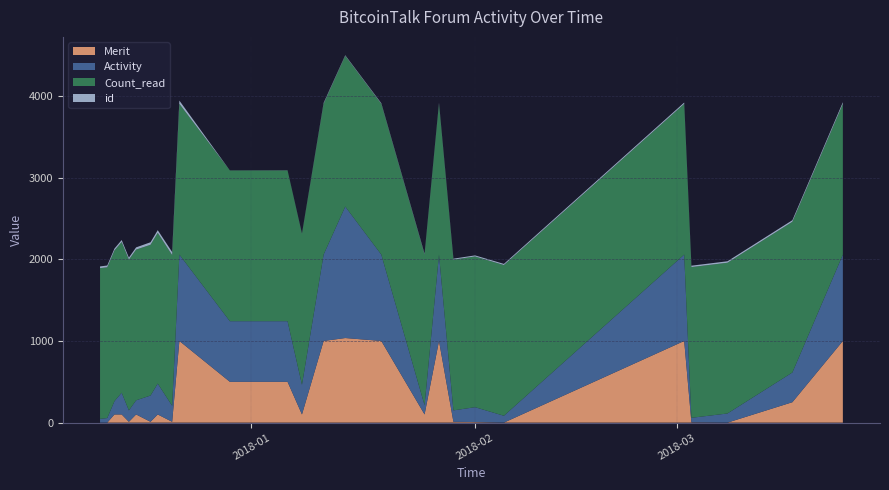

Reading left to right, what are all the values shown in this chart?

Merit: 0	0	100	100	10	100	10	100	10	1000	500	500	100	1000	1036	1000	100	1000	10	7	0	1000	3	0	250	1000
Activity: 46	56	163	266	140	173	322	378	196	1058	742	742	364	1058	1610	1058	113	1058	140	182	84	1058	56	112	364	1058
Count_read: 1846	1846	1846	1846	1846	1846	1846	1846	1846	1846	1846	1846	1846	1846	1846	1846	1846	1846	1846	1846	1846	1846	1846	1846	1846	1846
id: 21	22	23	24	25	27	31	33	37	40	1	2	5	11	7	8	9	11	12	13	14	16	17	18	19	20